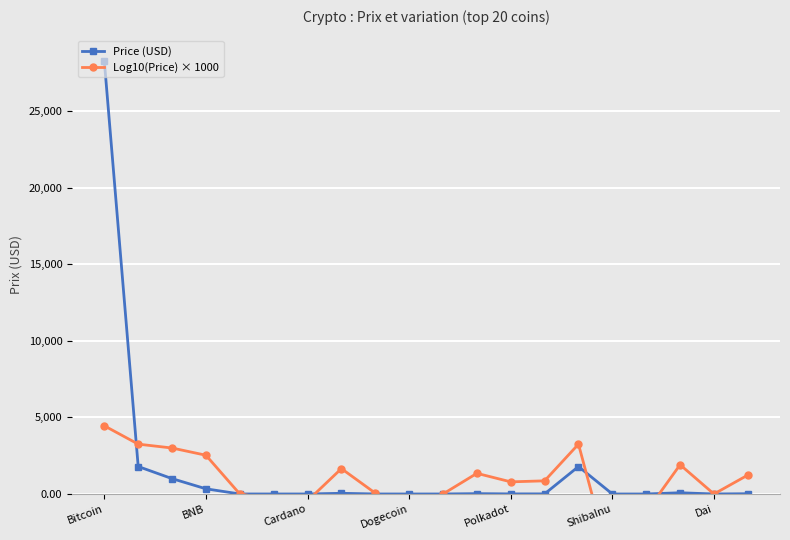

Reading left to right, transcribe all the data shown in this chart.

Price (USD): 28256.0	1794.2	1003.0	338.5	1.0	0.5	0.4	45.4	1.1	0.1	1.0	22.3	6.2	7.2	1791.8	0.0	0.1	81.0	1.0	17.2
Log10(Price) × 1000: 4451.1	3253.9	3001.3	2529.5	0.4	-344.1	-446.1	1657.2	55.8	-1126.7	0.4	1348.5	792.5	858.8	3253.3	-4966.1	-1174.8	1908.6	0.0	1235.0